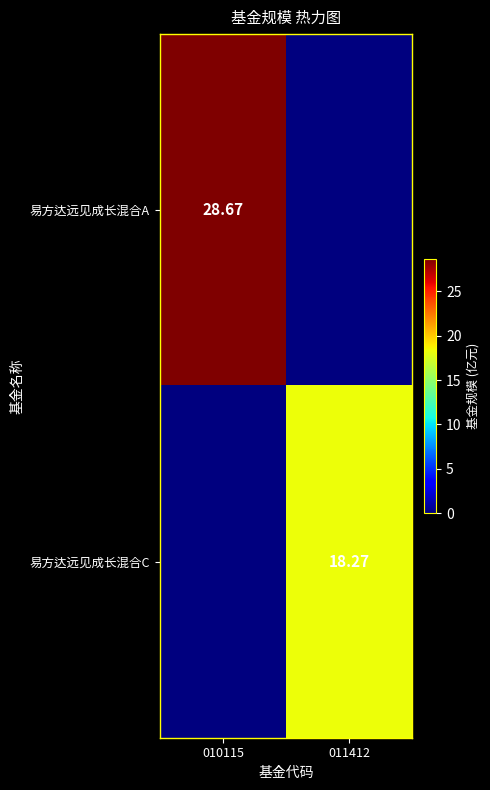

What is the sum of all 易方达远见成长混合A values?

28.7